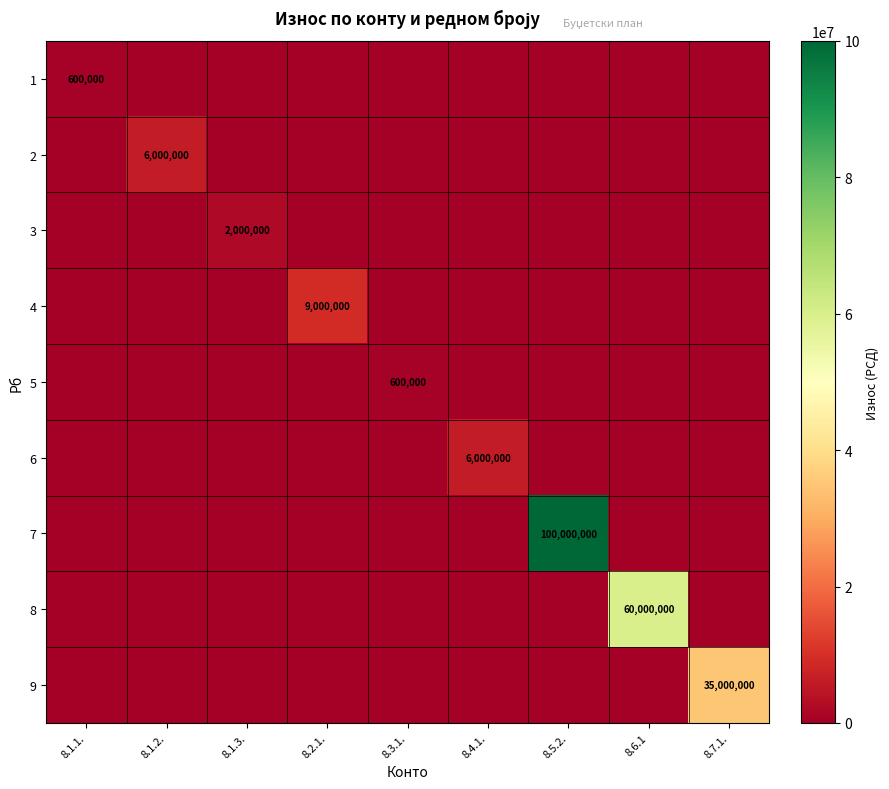

What is the total value across all series at 8.4.1.?

6000000.0